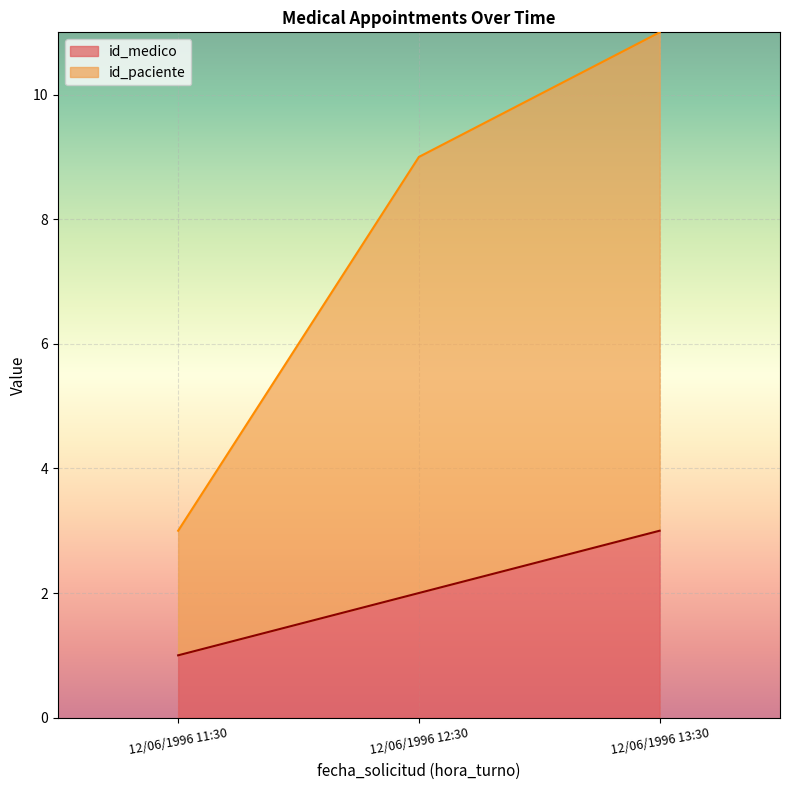

What is the spread (max minus min) of values at 12/06/1996 11:30?

2